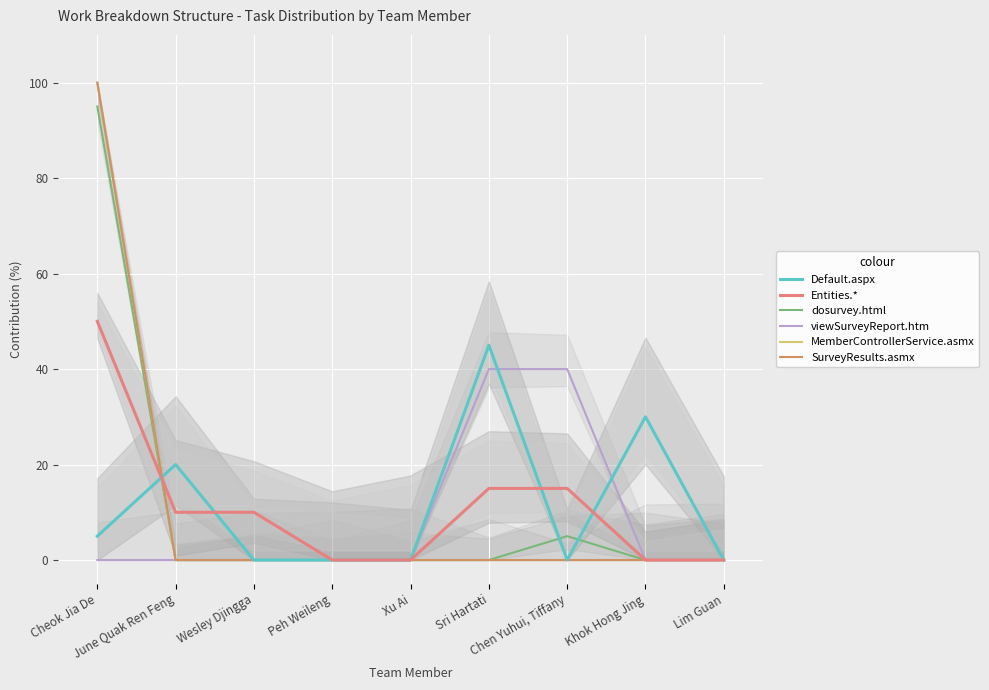

What is the difference between the viewSurveyReport.htm values at Chen Yuhui, Tiffany and Xu Ai?

40